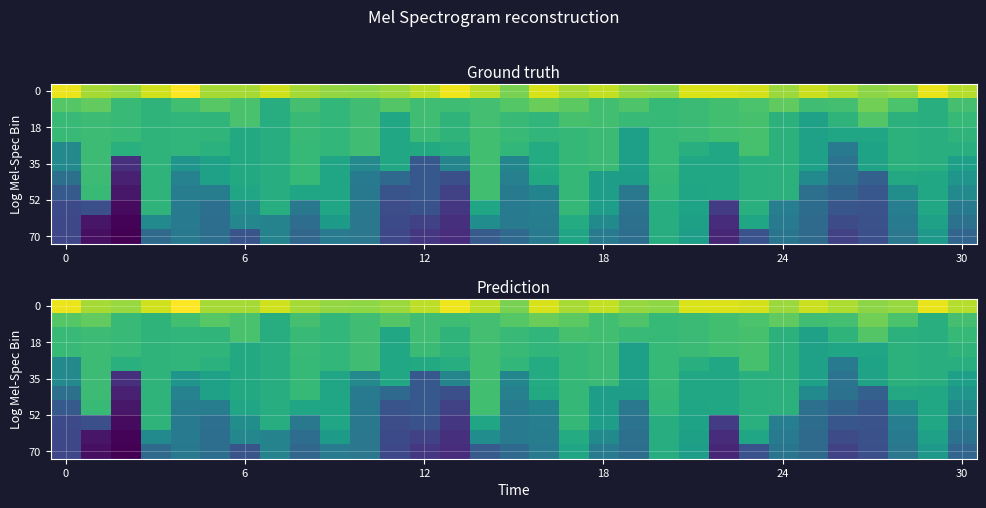

What is the total value across all series at 24?

17845.8